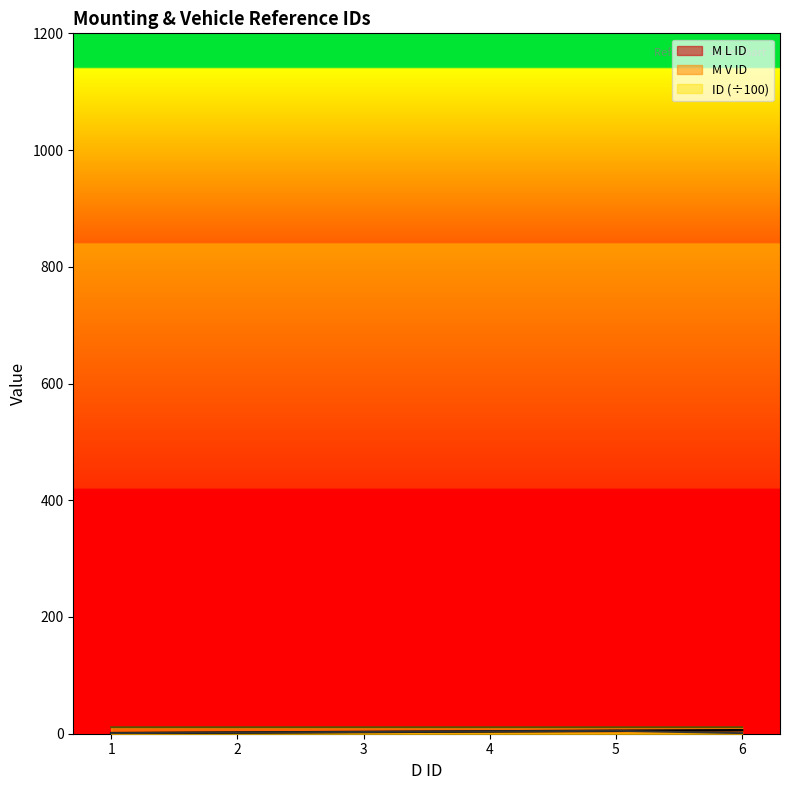

Rank the series by their maximum value, from highest to lowest.

ID, M L ID, M V ID